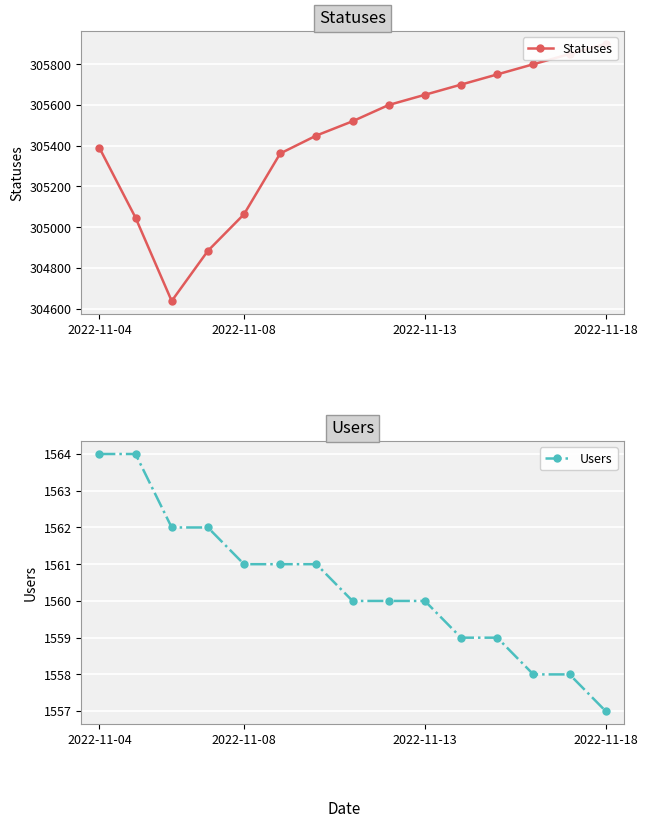

List the series in order of their peak value, lowest first.

Users, Statuses